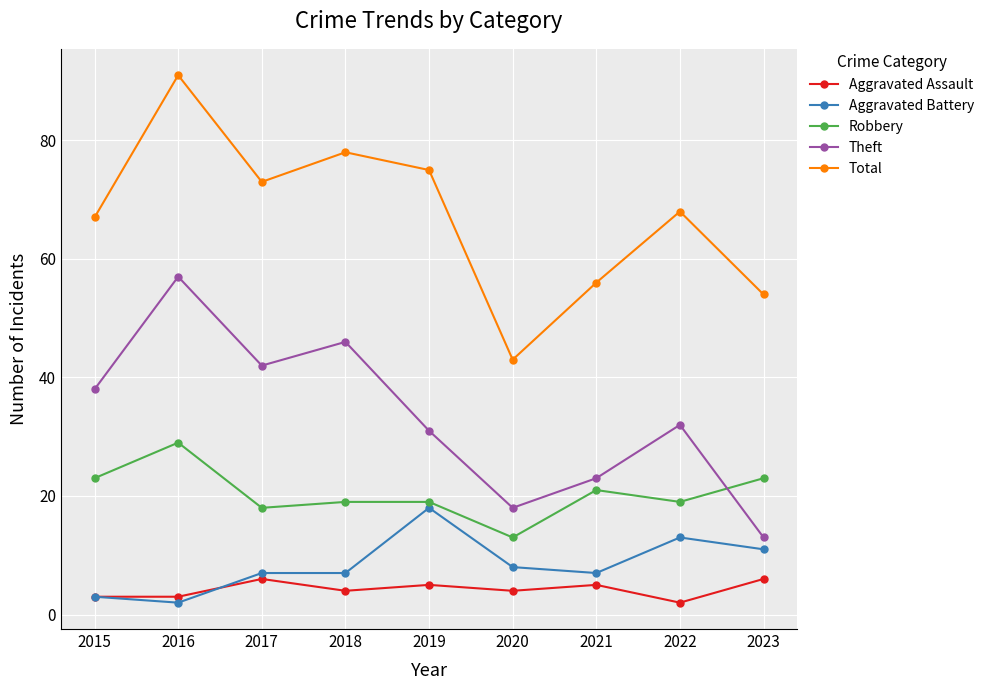

True or false: Theft has more than 2 interior local peaks.

True